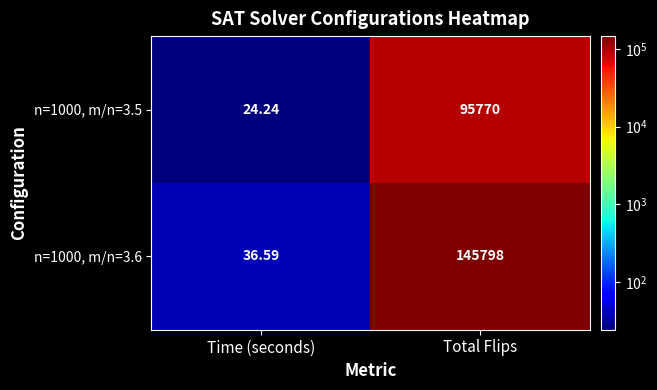

What is the difference between the highest and lowest values at Total Flips?

50028.0